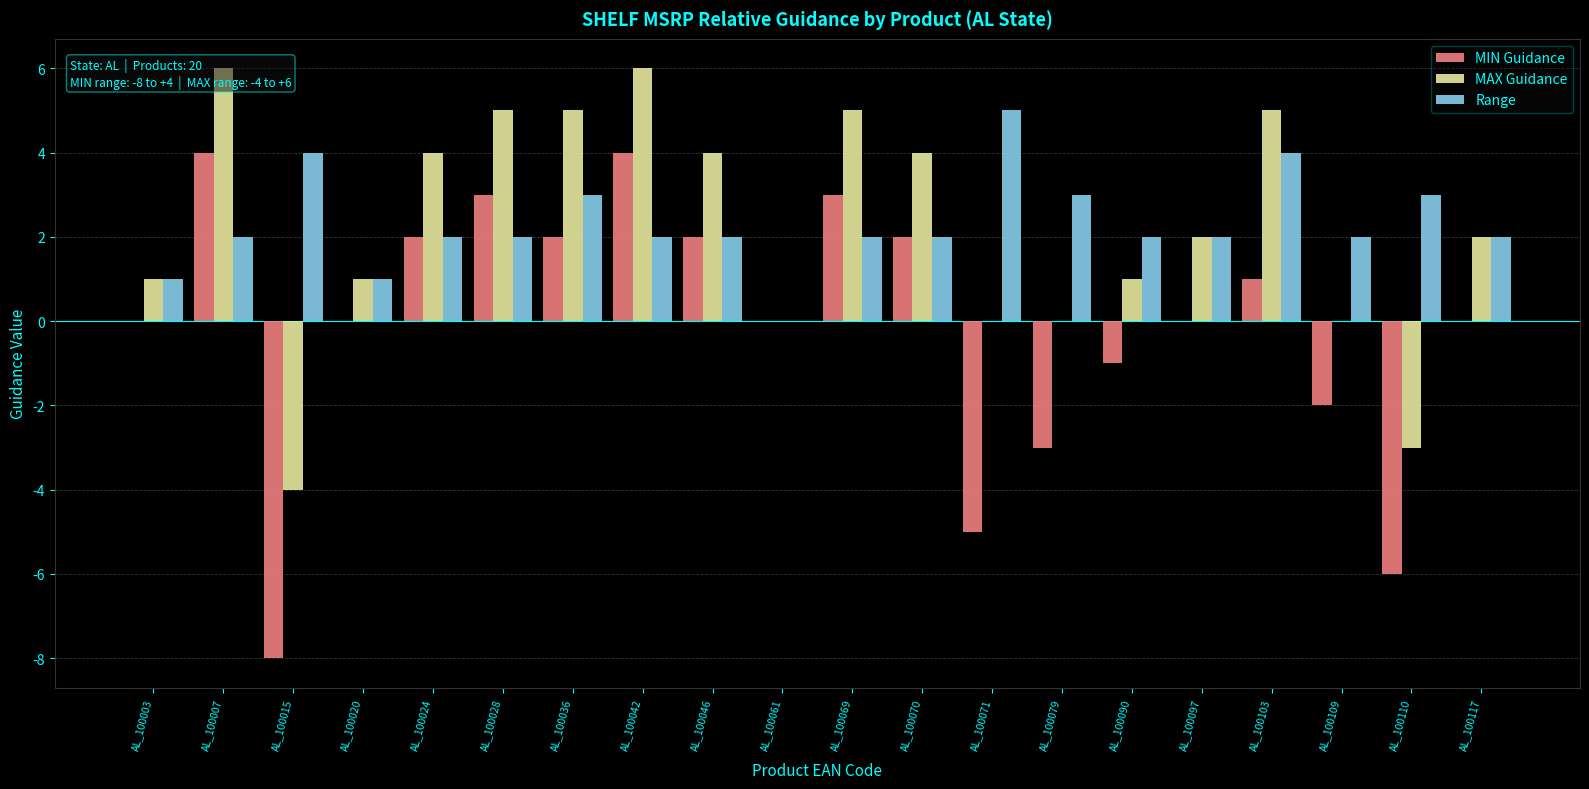

Count the MAX Guidance values in the range 0 to 5.

16